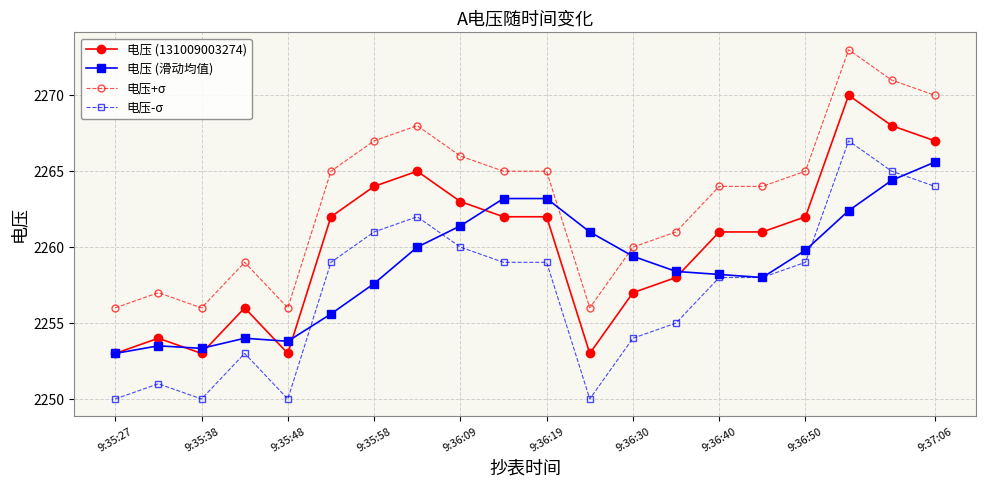

Which series has the largest total across all categories?

电压+σ